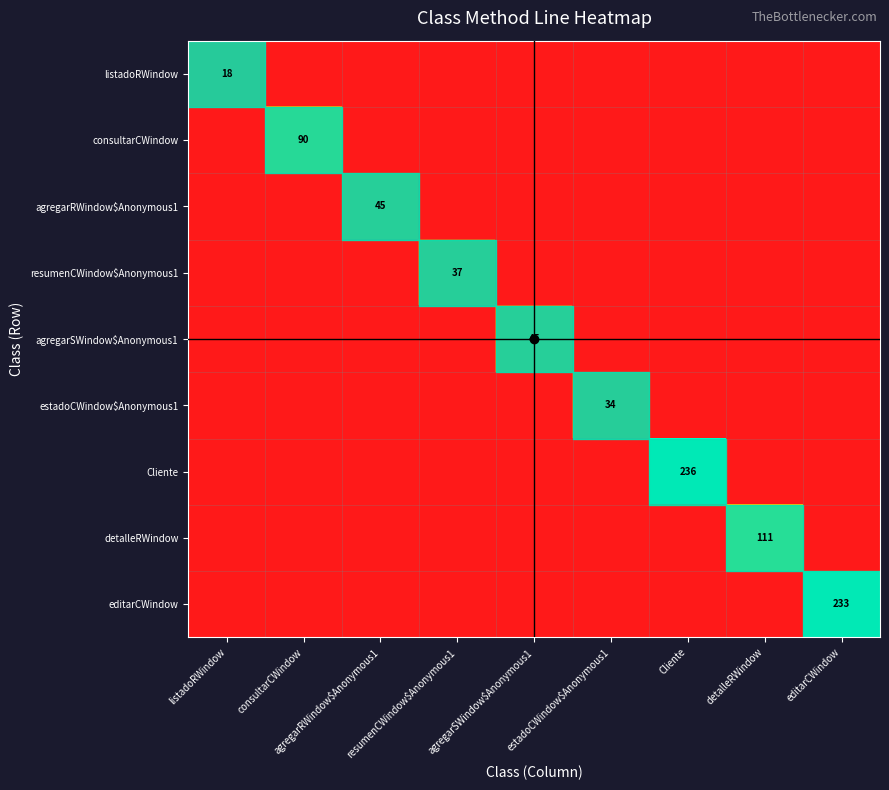

At which category does the chart reach its peak across all series?

Cliente